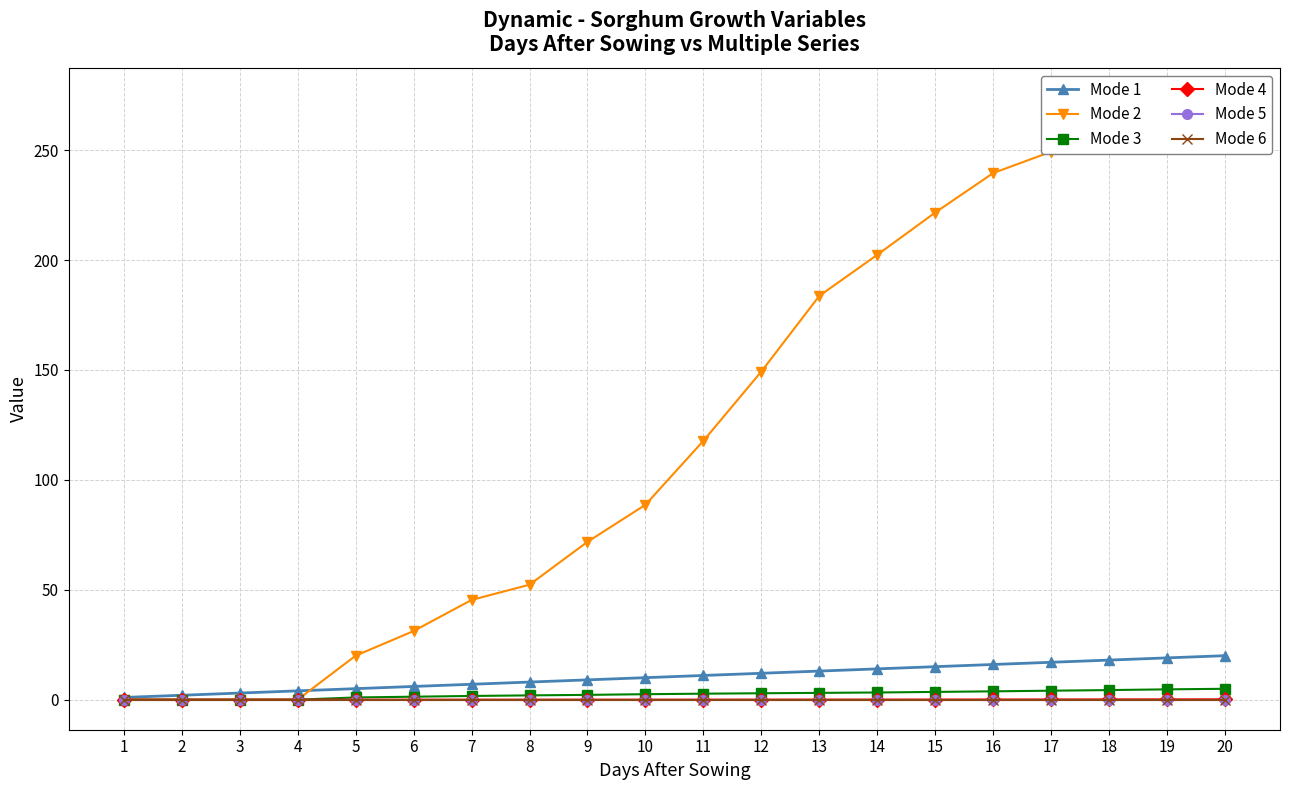

The Mode 1 series shows 6.5 at 12. True or false?

False